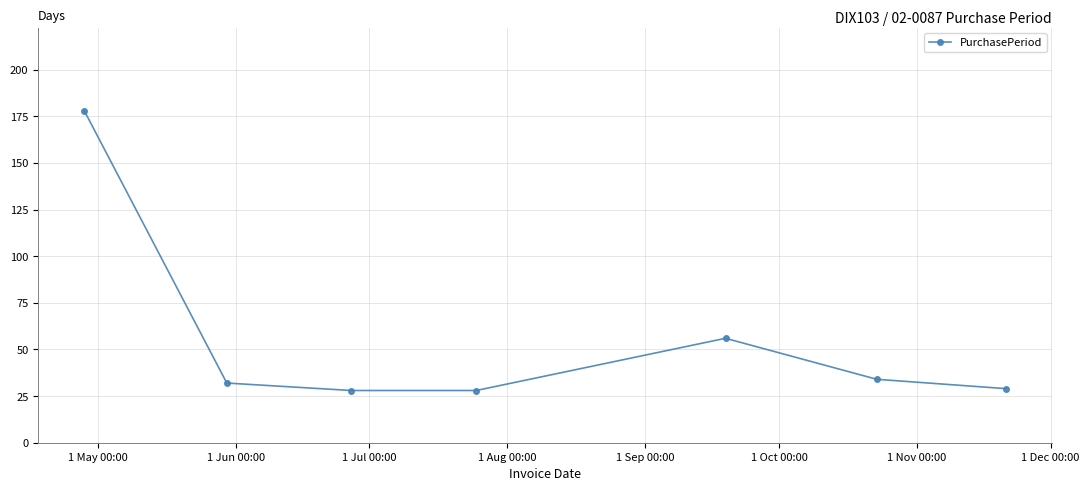

How many interior local peaks (higher than both neighbors) does the data have?

1